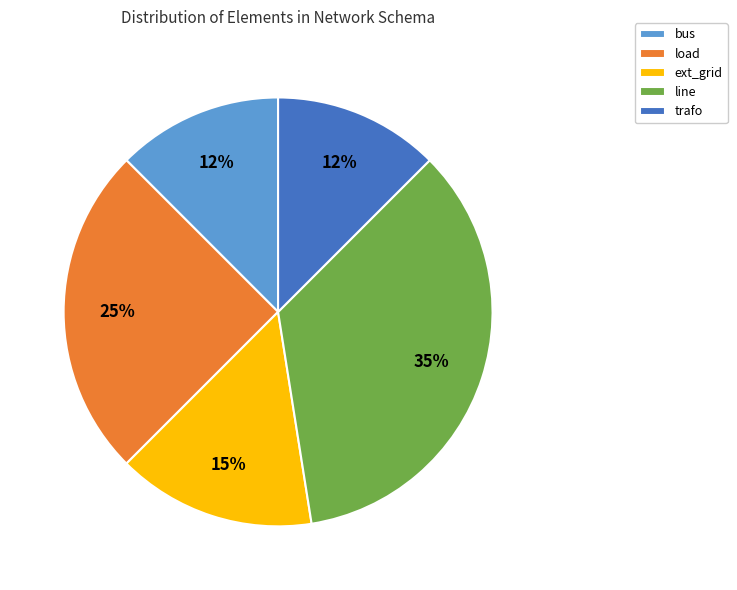

Is it true that line is 28% of the pie?

False